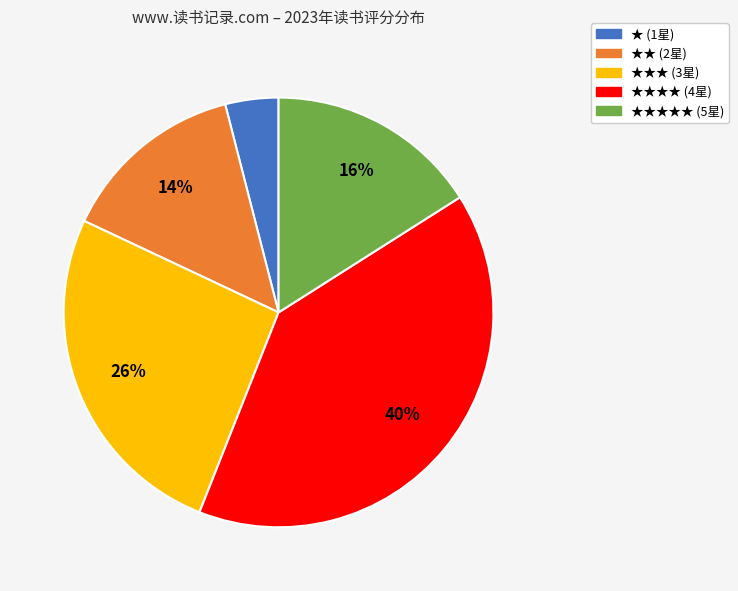

To the nearest percent, what is the difference between the largest and smallest slice percentages?

36%